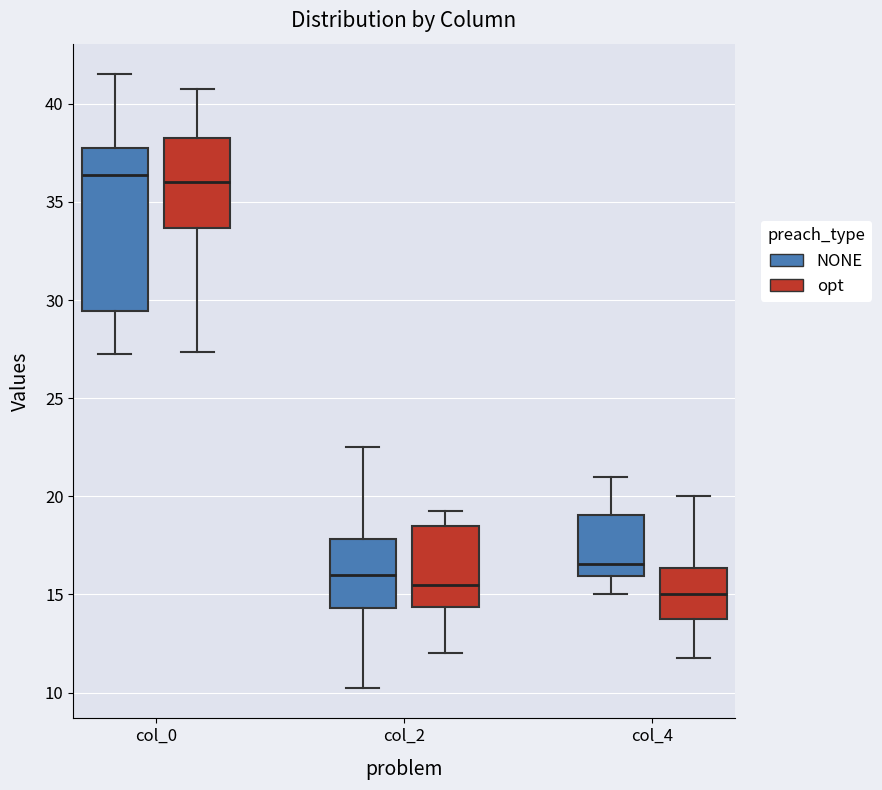

Where is the upper edge of the box for col_2 (opt) on the y-axis? The values are not printed on the chart, so give them approximately, as read against the axis.

18.5